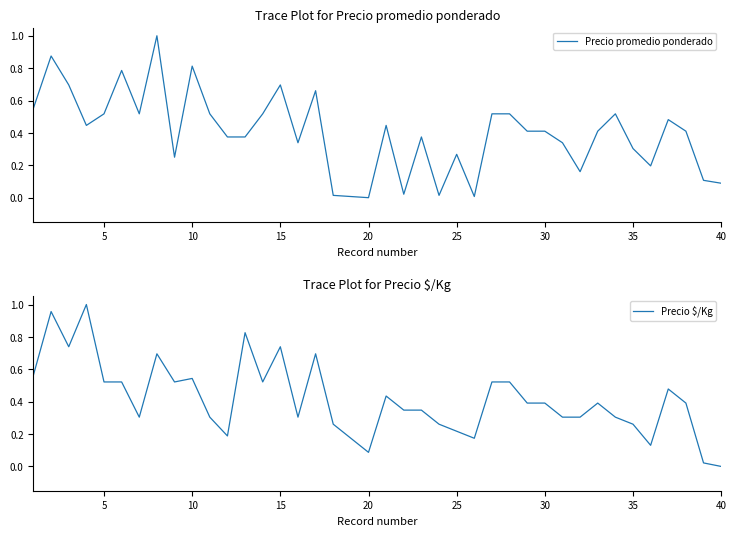

What is the value of the Precio $/Kg point at the 1st from the left?

0.6